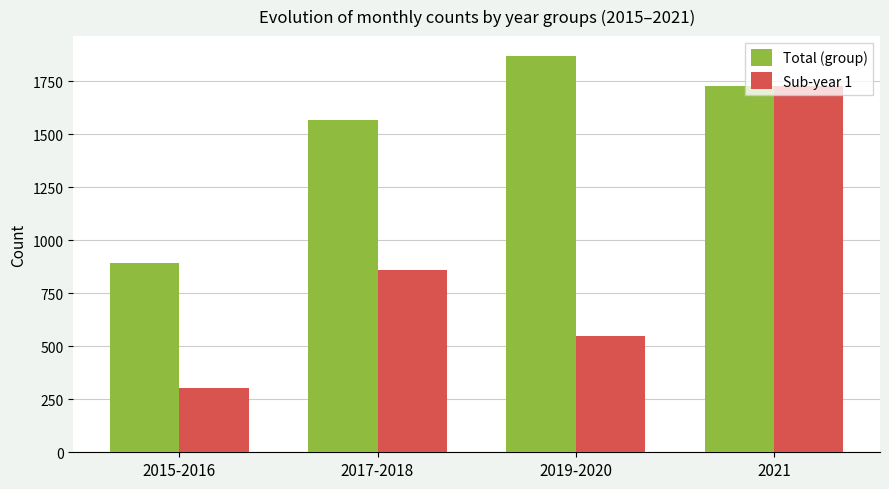

Reading right to left, what are all the values shown in this chart?

Total (group): 2021=1729	2019-2020=1869	2017-2018=1566	2015-2016=894
Sub-year 1: 2021=1729	2019-2020=550	2017-2018=860	2015-2016=301